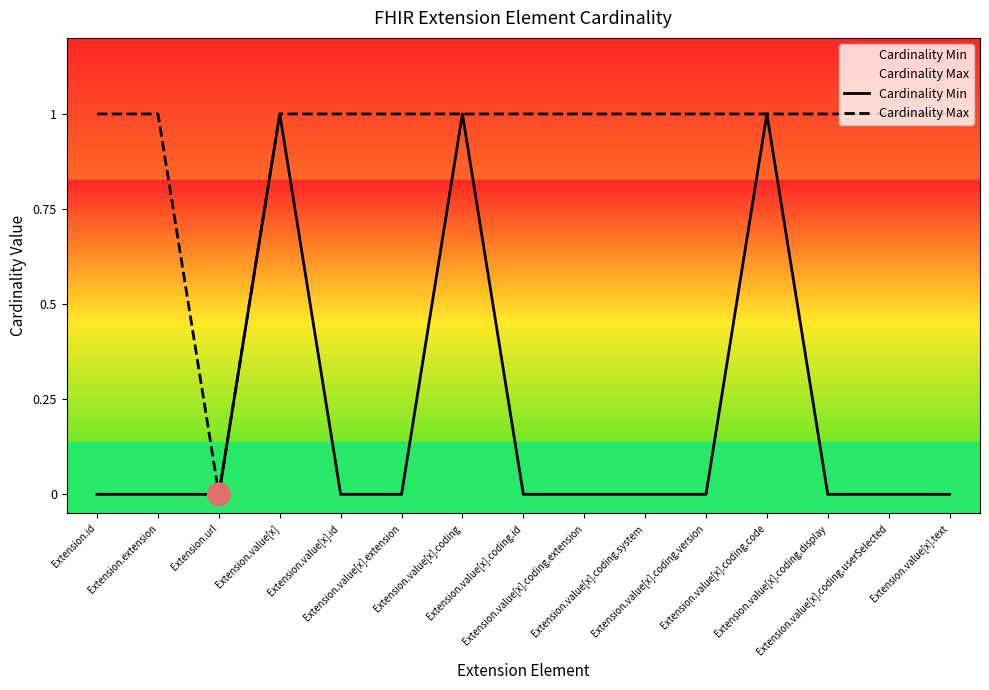

Which series has the largest Y range (max minus min)?

Cardinality Min